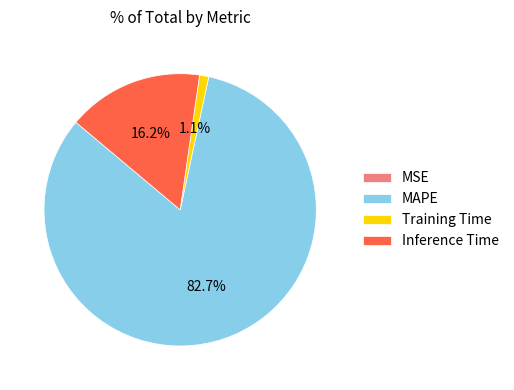

Is MAPE the majority of the pie?

Yes